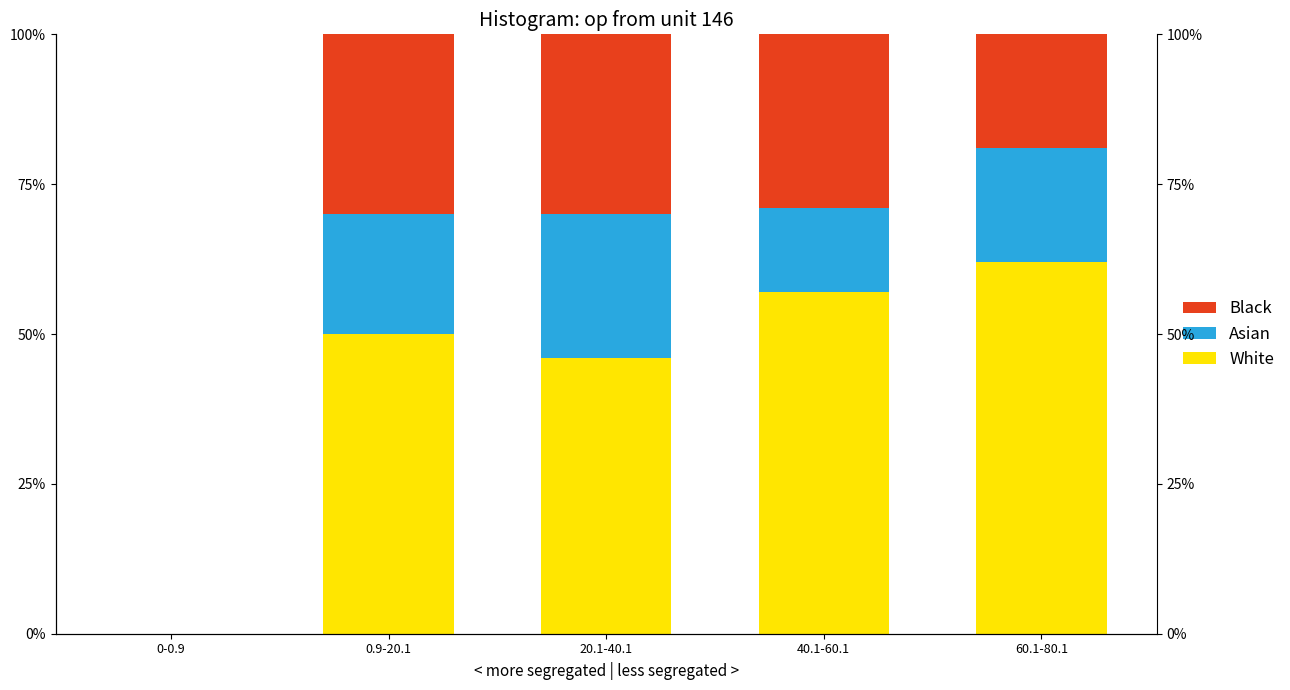

Is it true that Black equals 0.3 at 60.1-80.1?

False